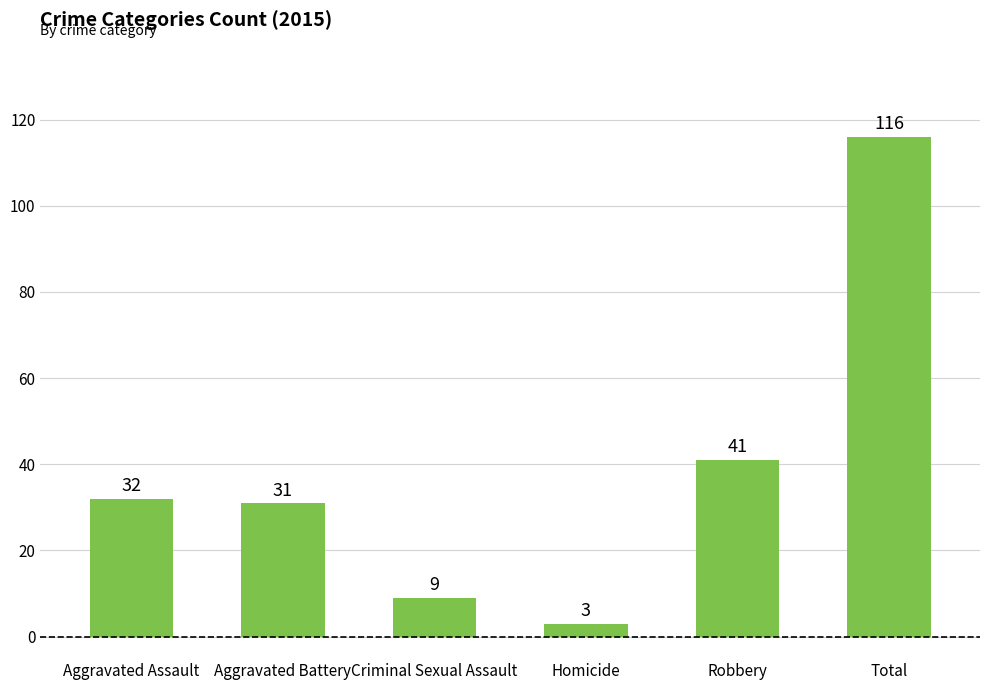

What is the maximum value shown in the chart?

116